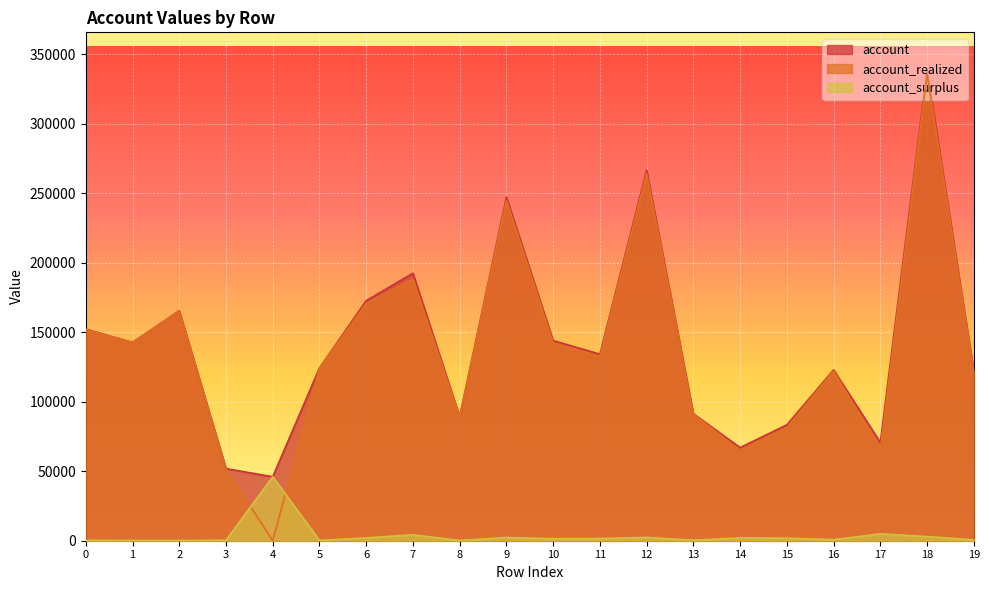

What is the total value across all series at 17?

141522.4